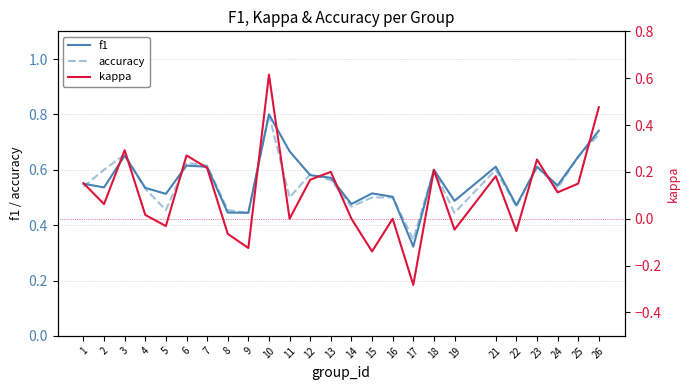

Is it true that f1 equals 0.5 at 14?

True